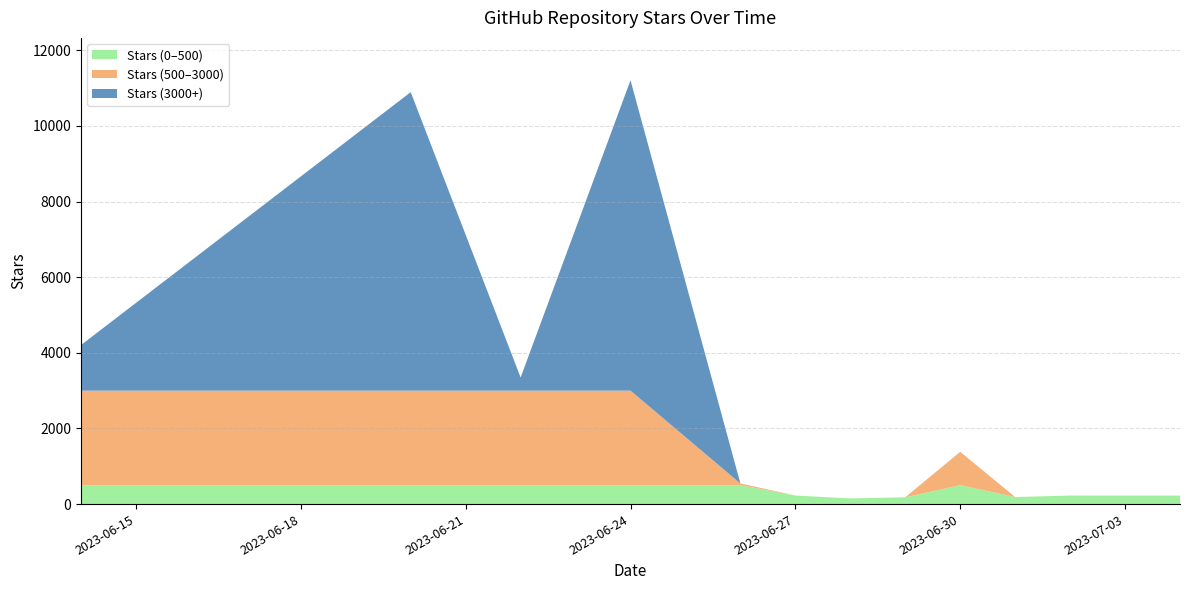

Reading left to right, list all the values displayed in this chart.

4206	10893	3348	11207	545	227	149	180	1383	187	225	224